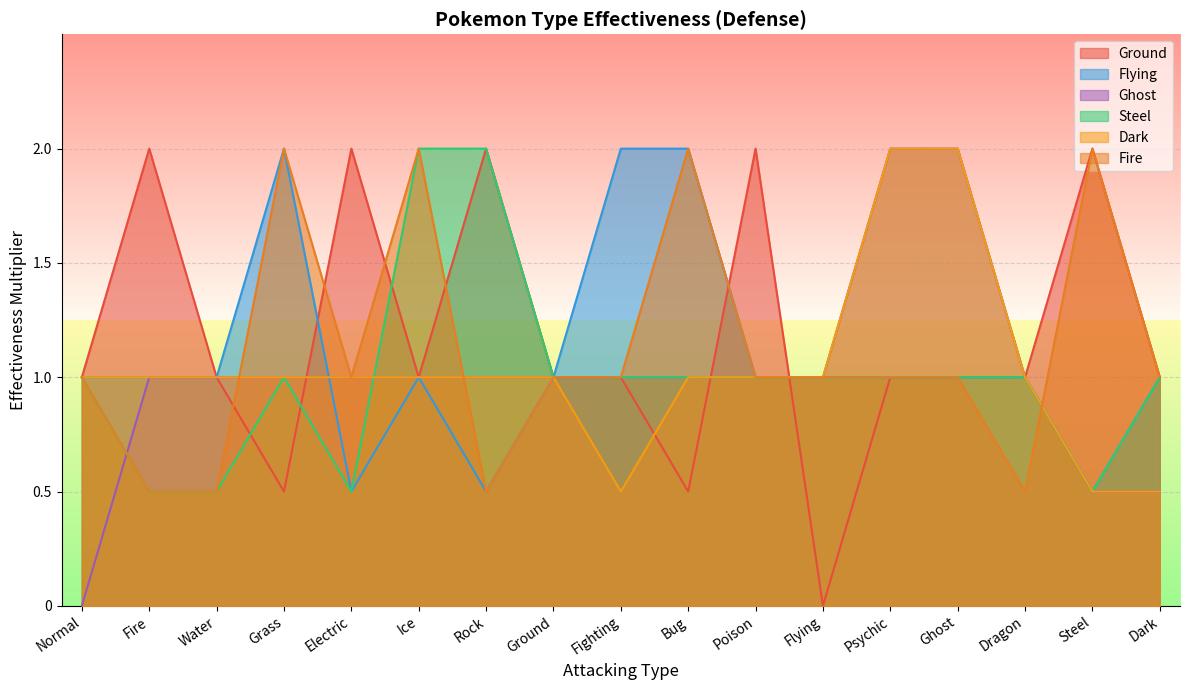

Which series has the largest range (max minus min)?

Ground